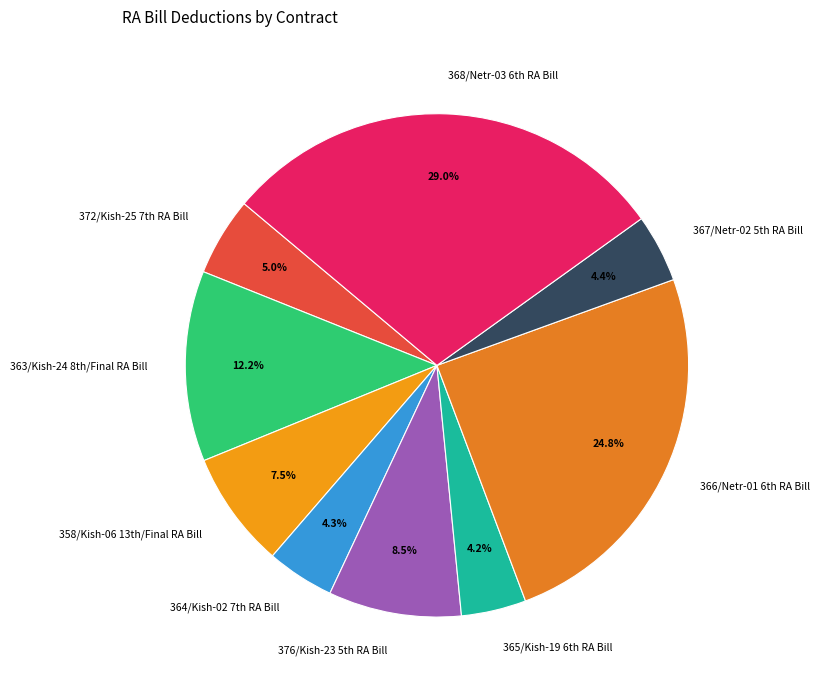

Which slice is the largest?

368/Netr-03 6th RA Bill